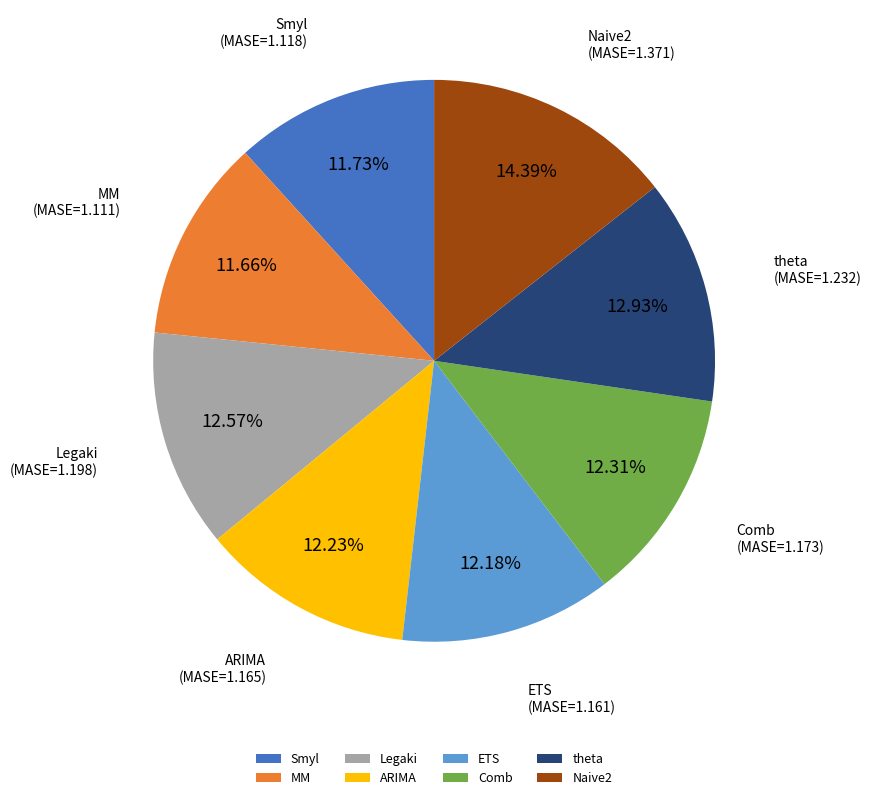

What is the ratio of the value at ETS to the value at MM?

1.0